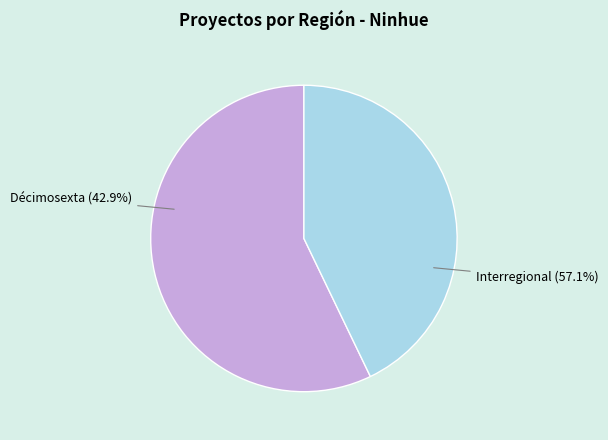

Rank the categories by value from highest to lowest.

Interregional, Décimosexta